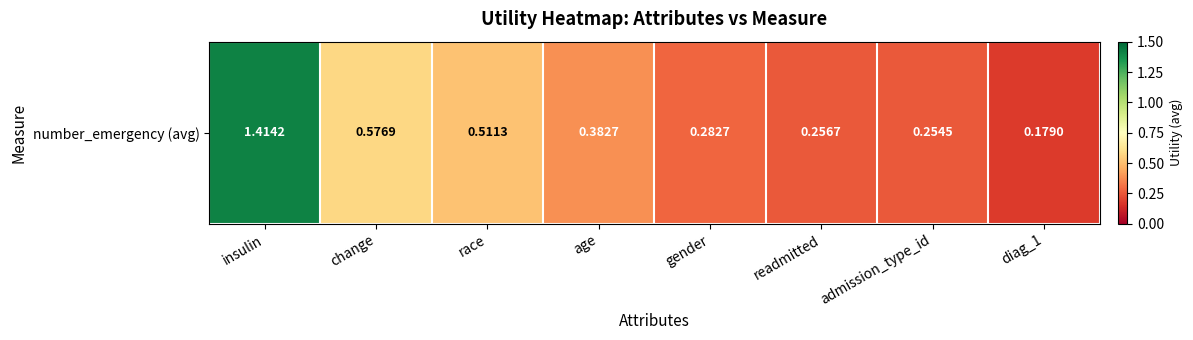

Reading left to right, what are all the values shown in this chart?

insulin=1.4	change=0.6	race=0.5	age=0.4	gender=0.3	readmitted=0.3	admission_type_id=0.3	diag_1=0.2